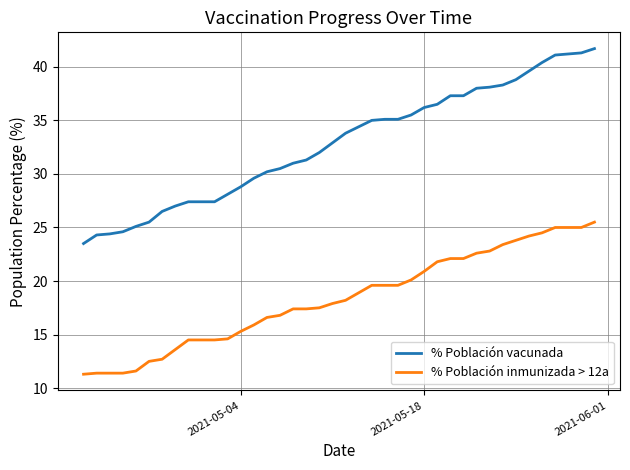

What is the difference between the maximum and minimum values in the % Población inmunizada > 12a series?

14.2